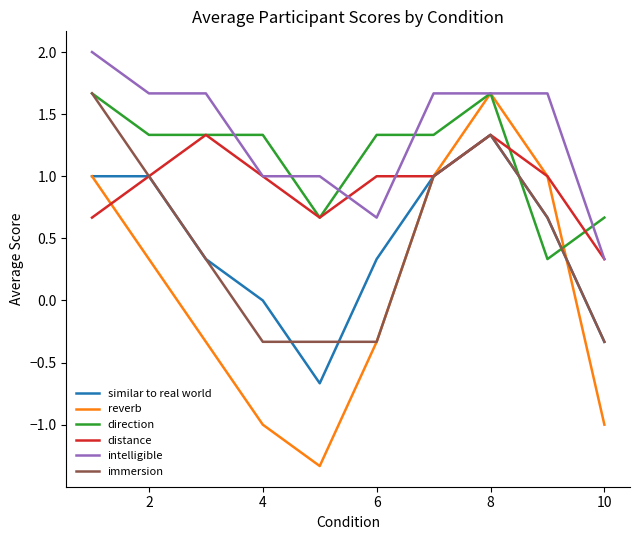

Which series has the widest spread of values?

reverb